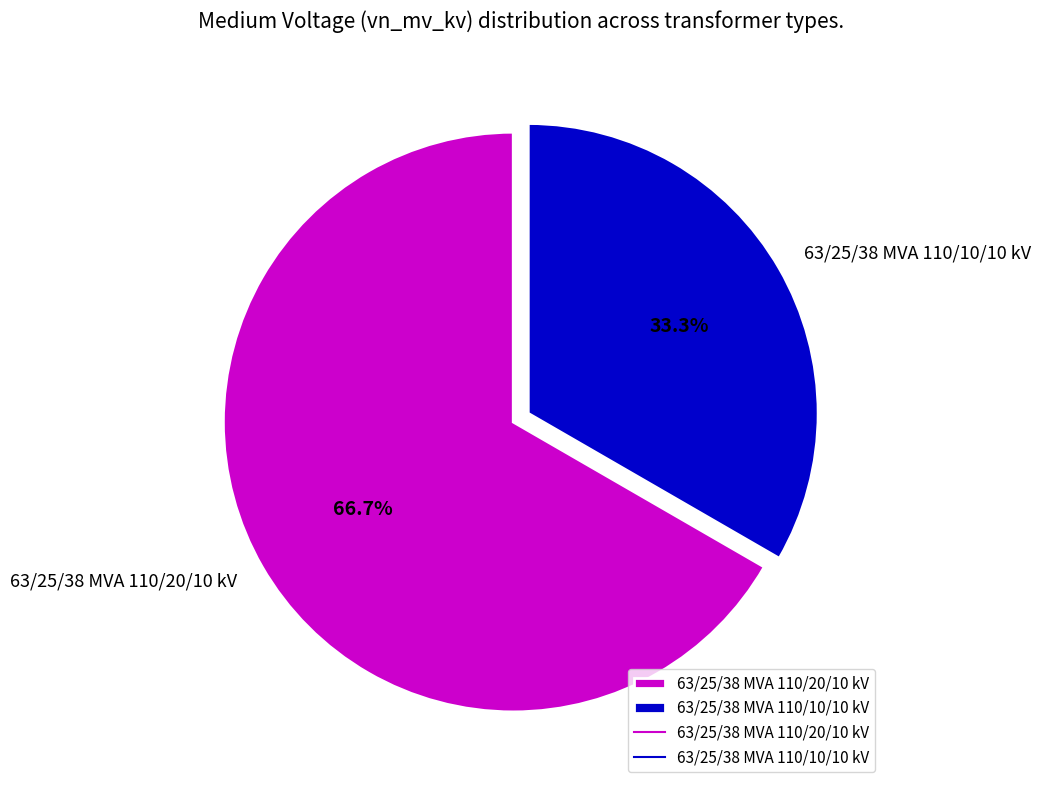

What percentage is the 63/25/38 MVA 110/20/10 kV slice, to the nearest percent?

67%